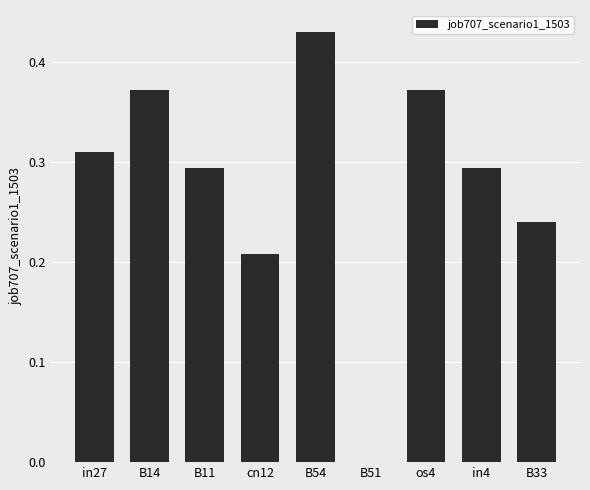

What is the change in value from B51 to in4?

+0.3